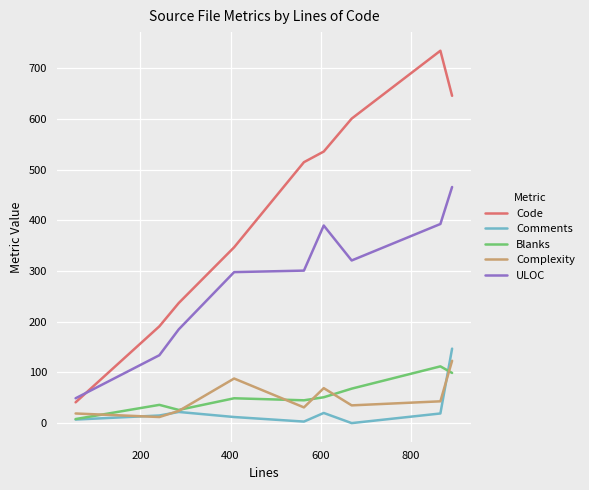

At how many categories does at least one series exceed 156?

8